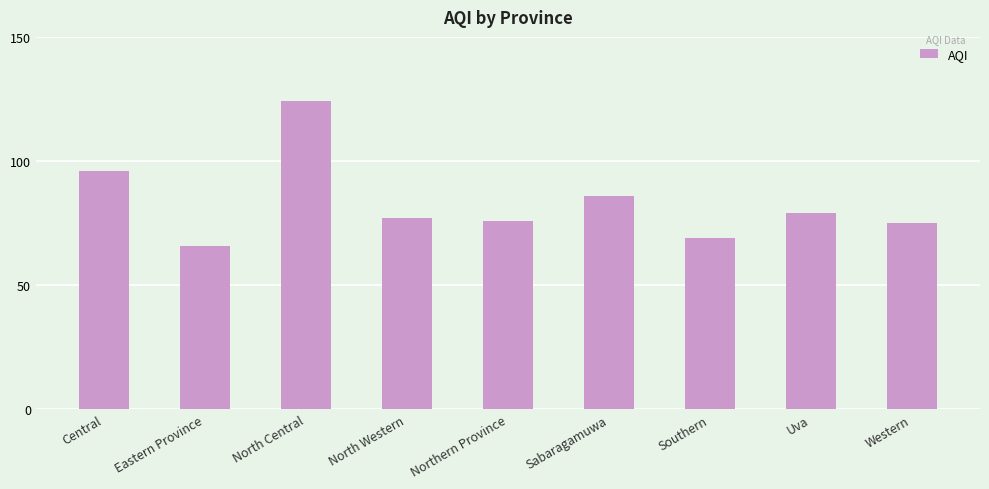

Which label corresponds to the smallest value in the chart?

Eastern Province